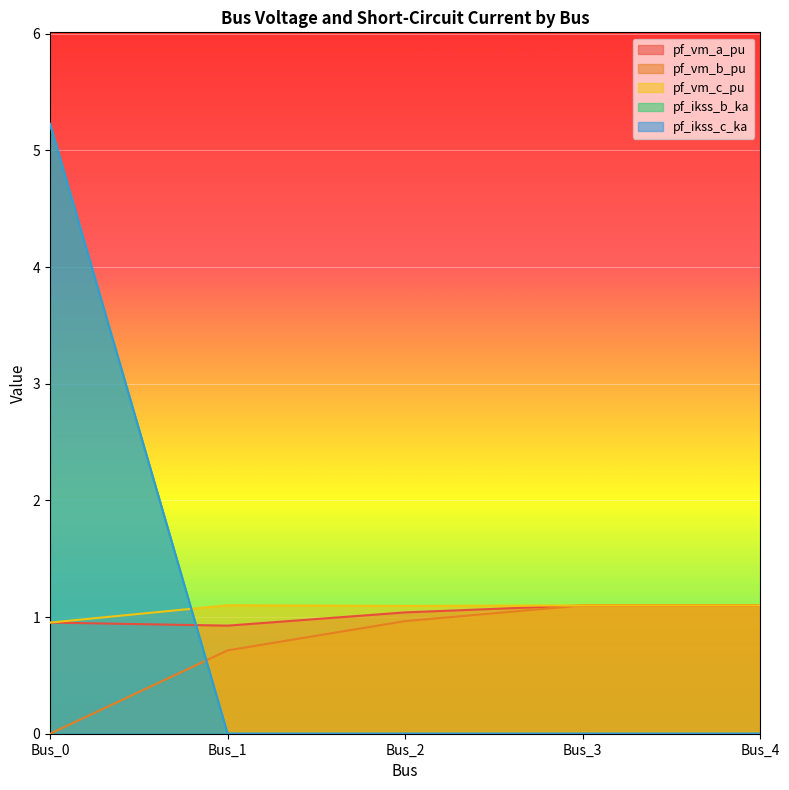

How many intersections are there between pf_ikss_b_ka and pf_vm_c_pu?

1